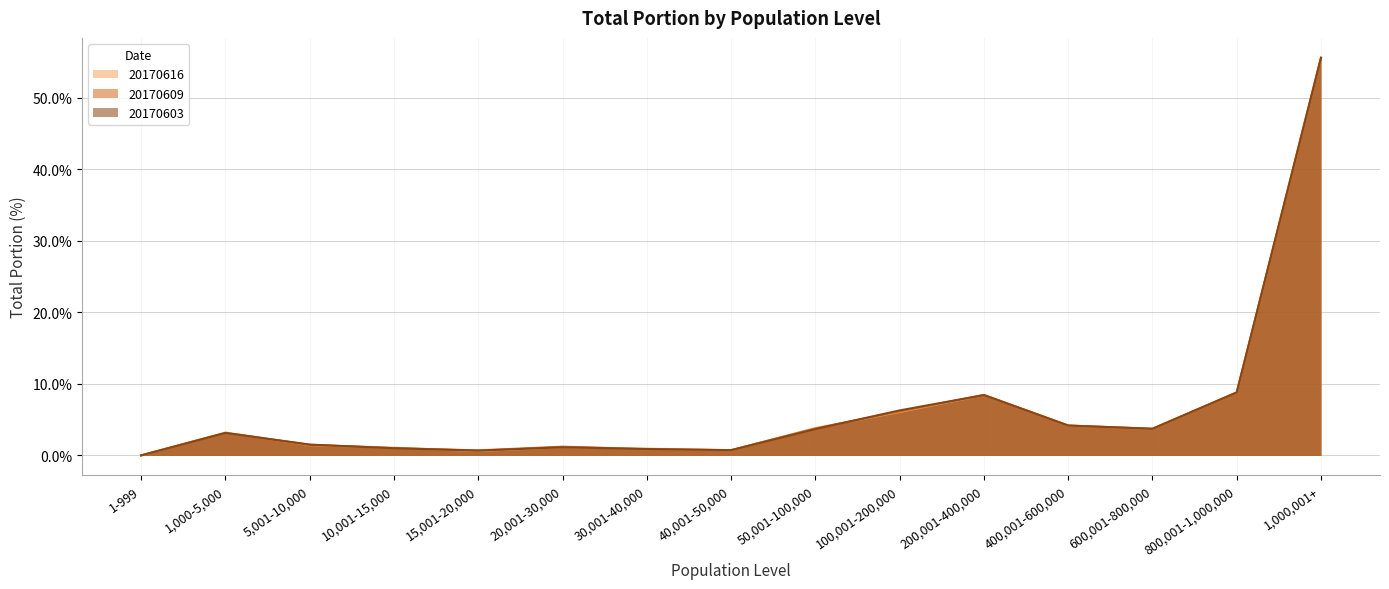

Between 600,001-800,000 and 400,001-600,000, which is larger?

400,001-600,000